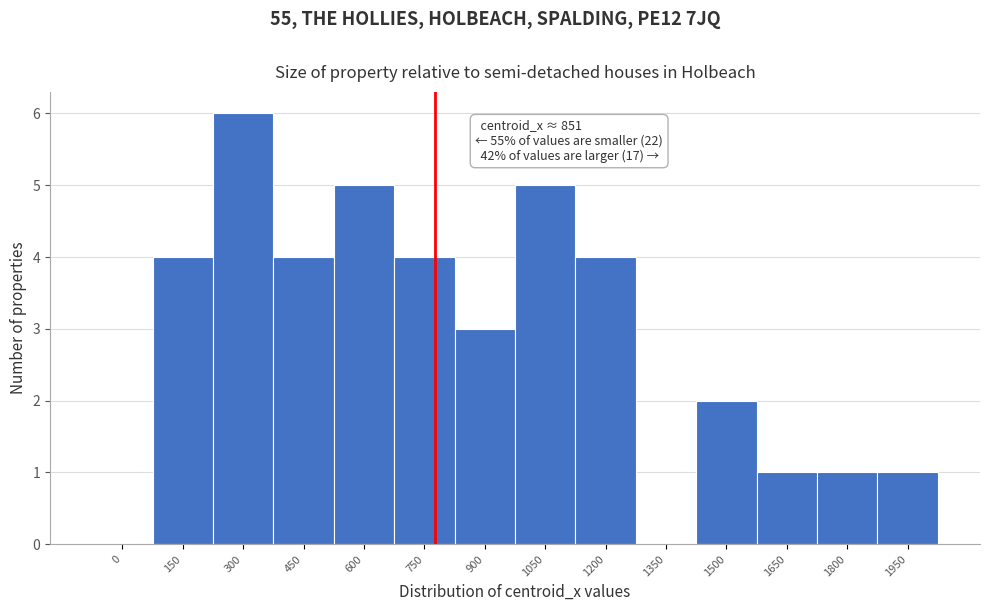

Reading right to left, transcribe all the data shown in this chart.

1950=1	1800=1	1650=1	1500=2	1350=0	1200=4	1050=5	900=3	750=4	600=5	450=4	300=6	150=4	0=0